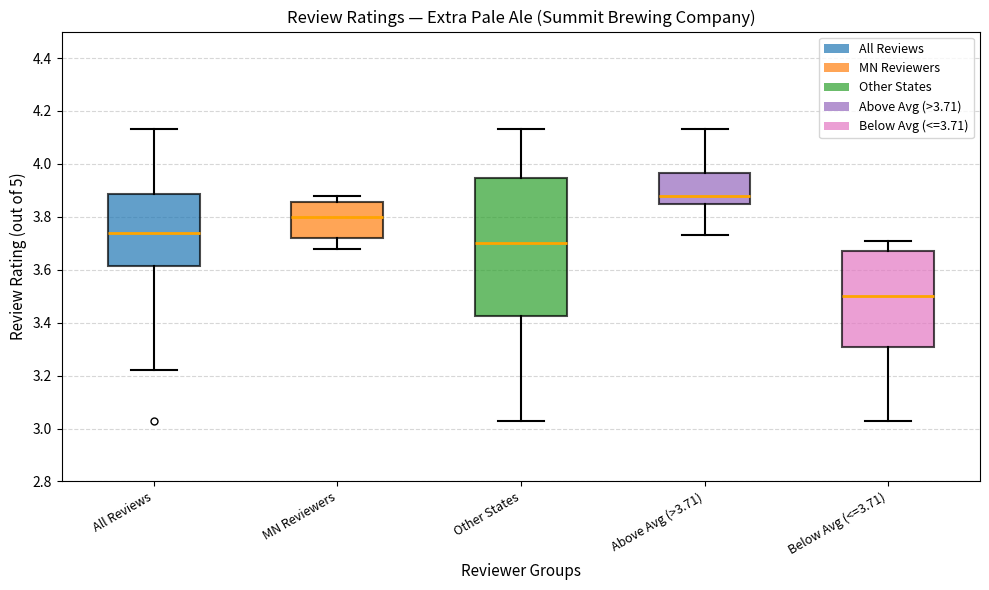

Reading left to right, read every box against the y-axis: the position of its median line, the range the box covers, and the ends of its whiskers. The values are not printed on the chart, so give them approximately, as read against the axis.

All Reviews: median 3.74, box 3.62 to 3.88, whiskers 3.22 to 4.14
MN Reviewers: median 3.80, box 3.72 to 3.86, whiskers 3.68 to 3.88
Other States: median 3.70, box 3.42 to 3.94, whiskers 3.04 to 4.14
Above Avg (>3.71): median 3.88, box 3.86 to 3.96, whiskers 3.74 to 4.14
Below Avg (<=3.71): median 3.50, box 3.32 to 3.68, whiskers 3.04 to 3.72